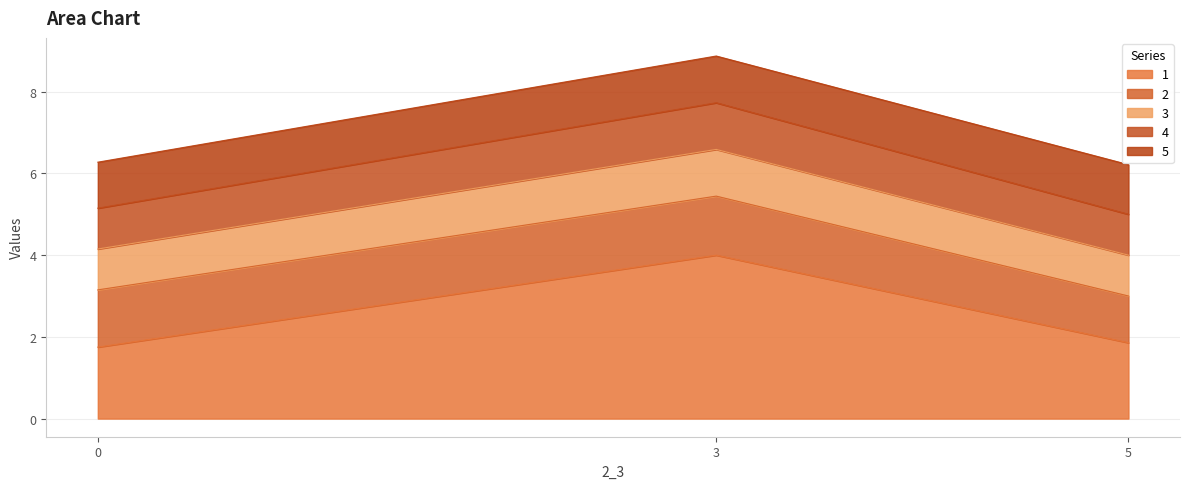

What is the difference between the 3 values at 3 and 0?

2.6